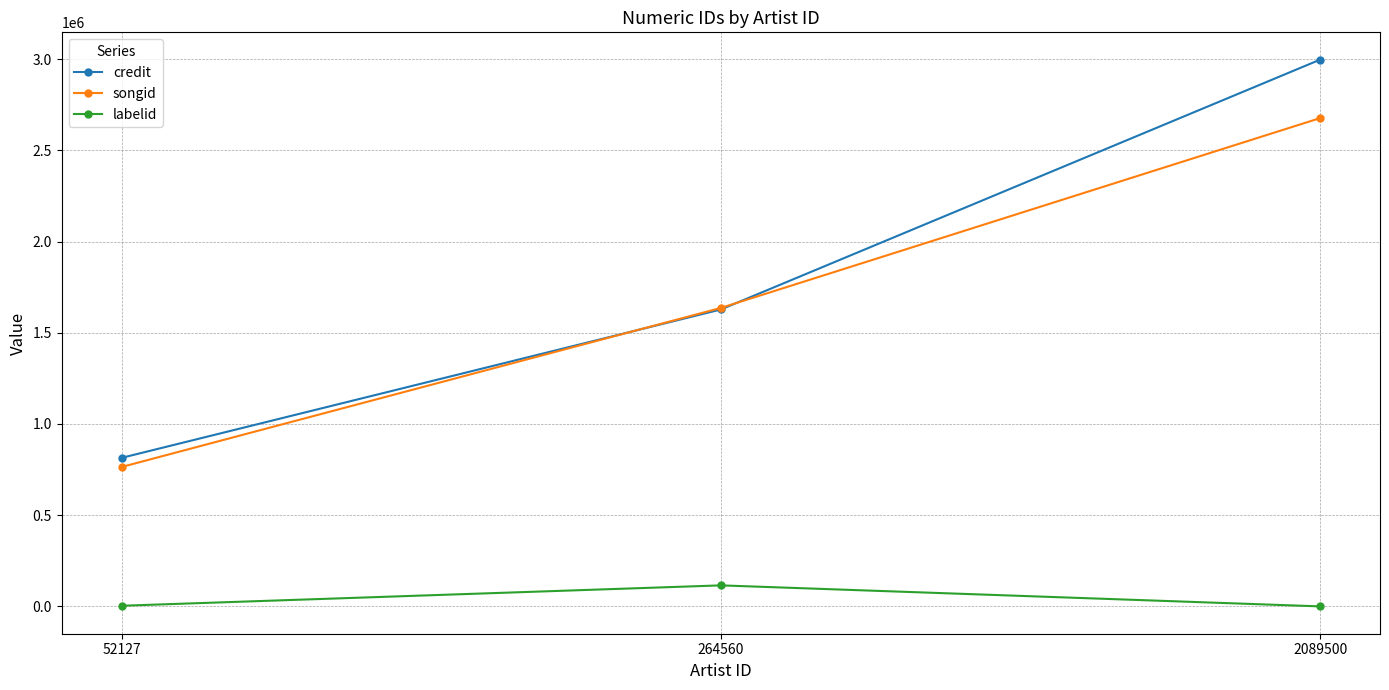

What is the approximate value of labelid at 52127?

3450